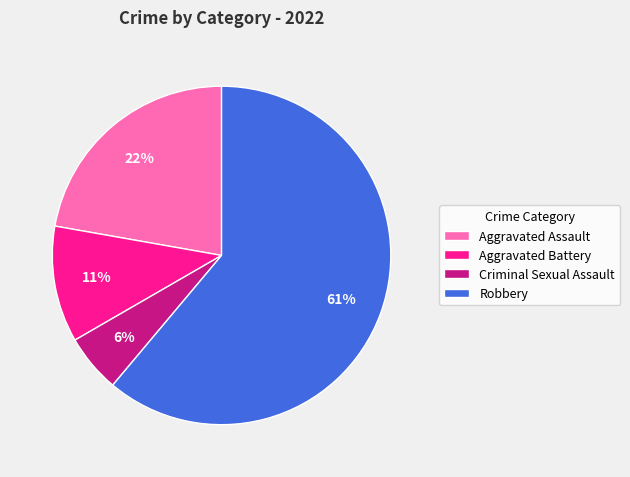

The Criminal Sexual Assault slice represents 11% of the pie. True or false?

False